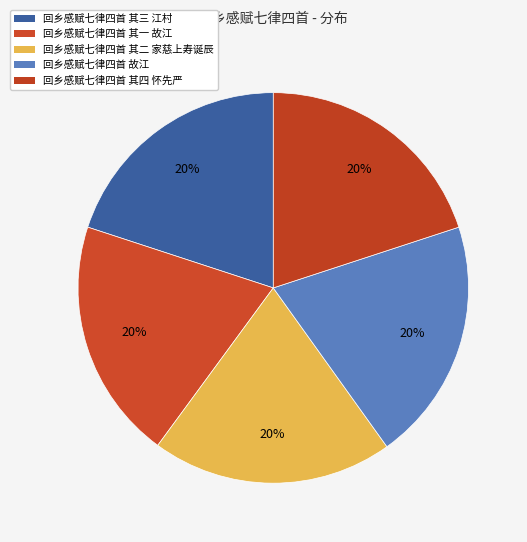

What percentage is the 回乡感赋七律四首 其一 故江 slice, to the nearest percent?

20%